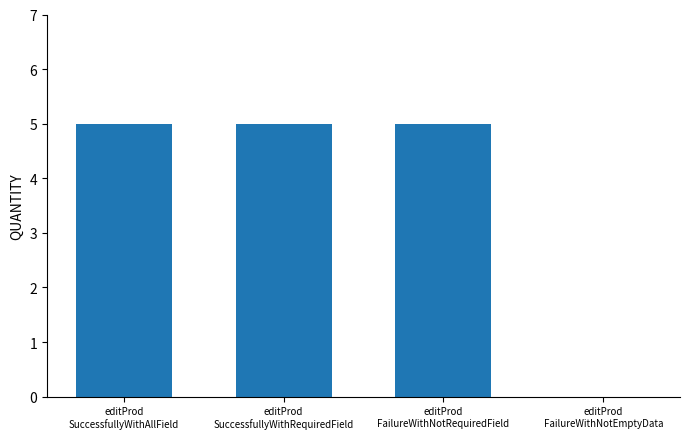

Reading left to right, extract all data points from this chart.

editProd
SuccessfullyWithAllField=5	editProd
SuccessfullyWithRequiredField=5	editProd
FailureWithNotRequiredField=5	editProd
FailureWithNotEmptyData=0